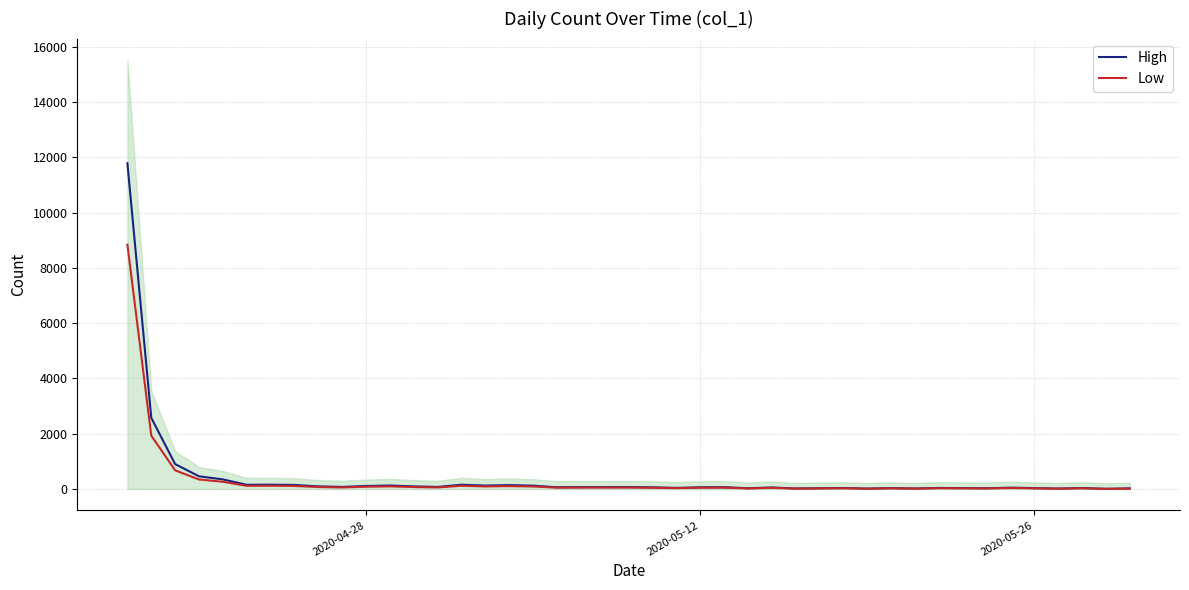

At 2020-05-26, list the series in order from smallest to largest.

Low, High